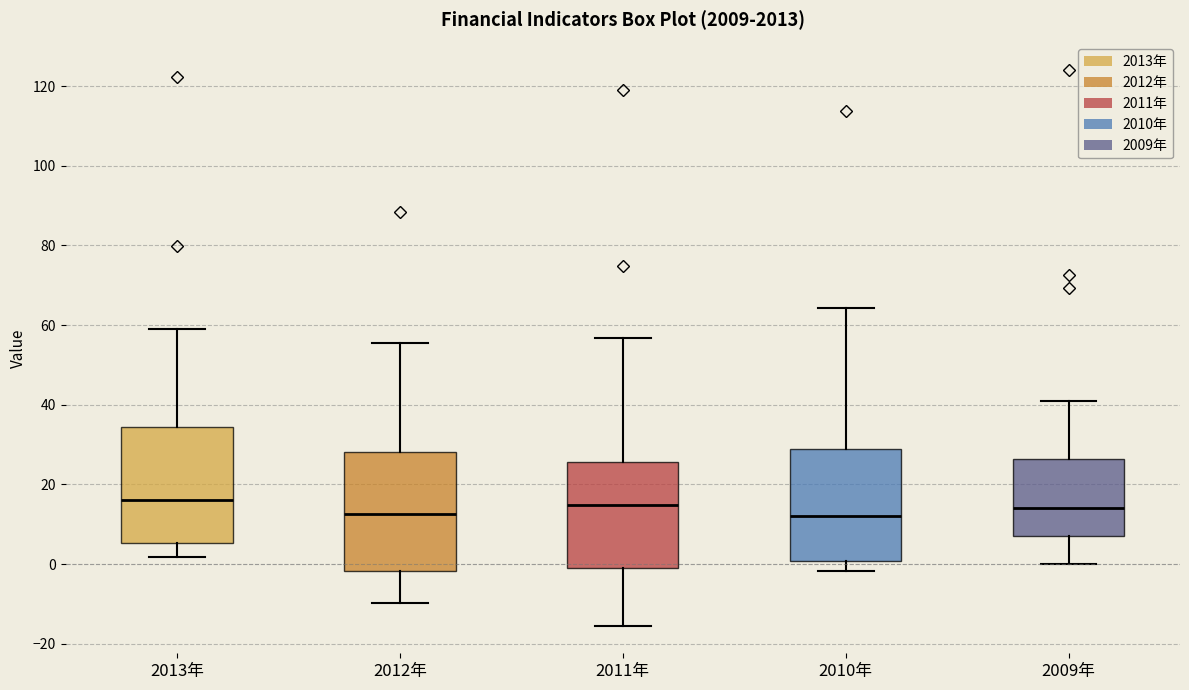

Where does the upper whisker of the box for 2010年 end on the y-axis? The values are not printed on the chart, so give them approximately, as read against the axis.

64